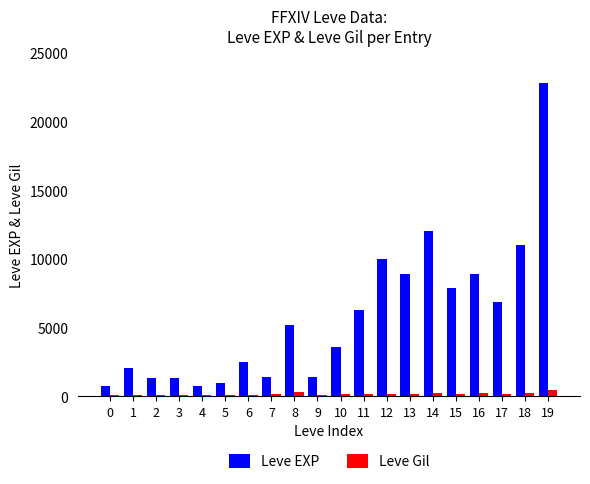

How many categories are shown in the chart?

20